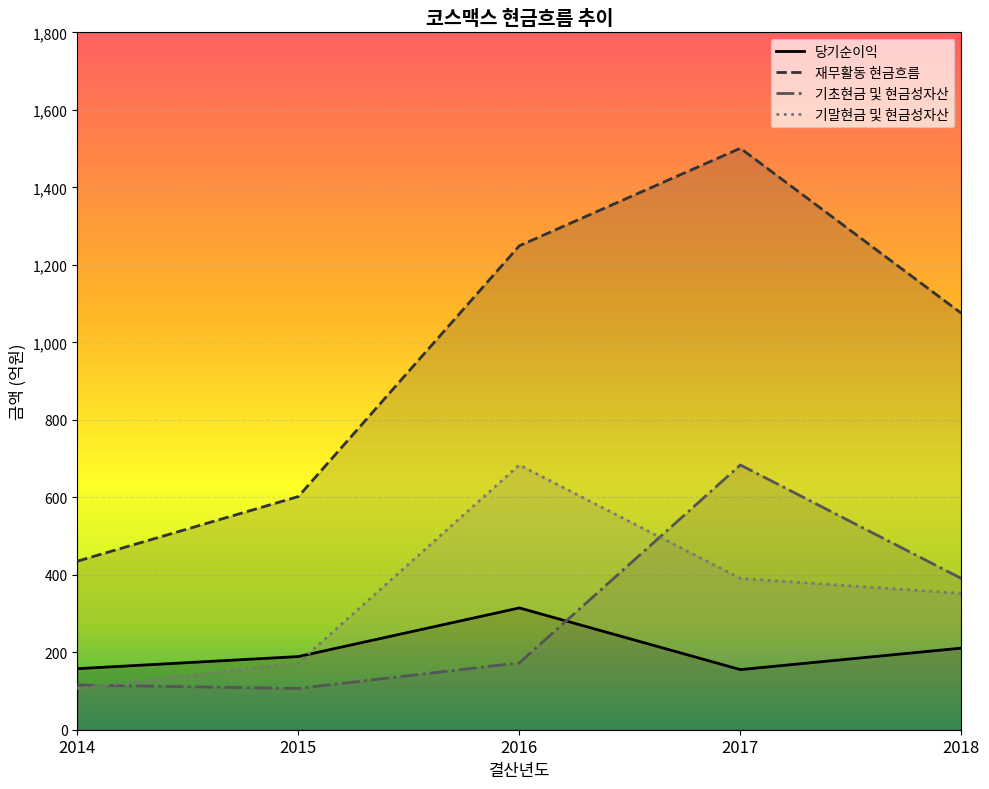

Rank the series at 2015 from lowest to highest value.

기초현금 및 현금성자산, 기말현금 및 현금성자산, 당기순이익, 재무활동 현금흐름